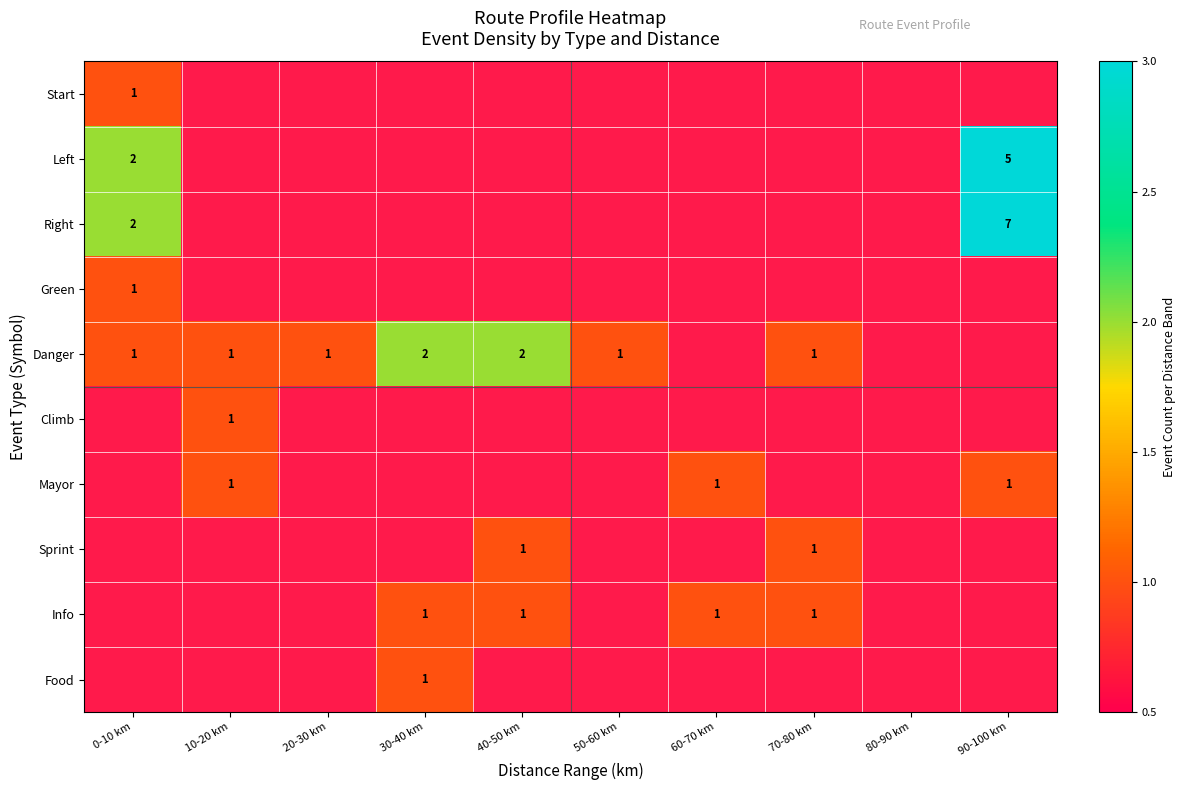

How many data points does each series have?

10